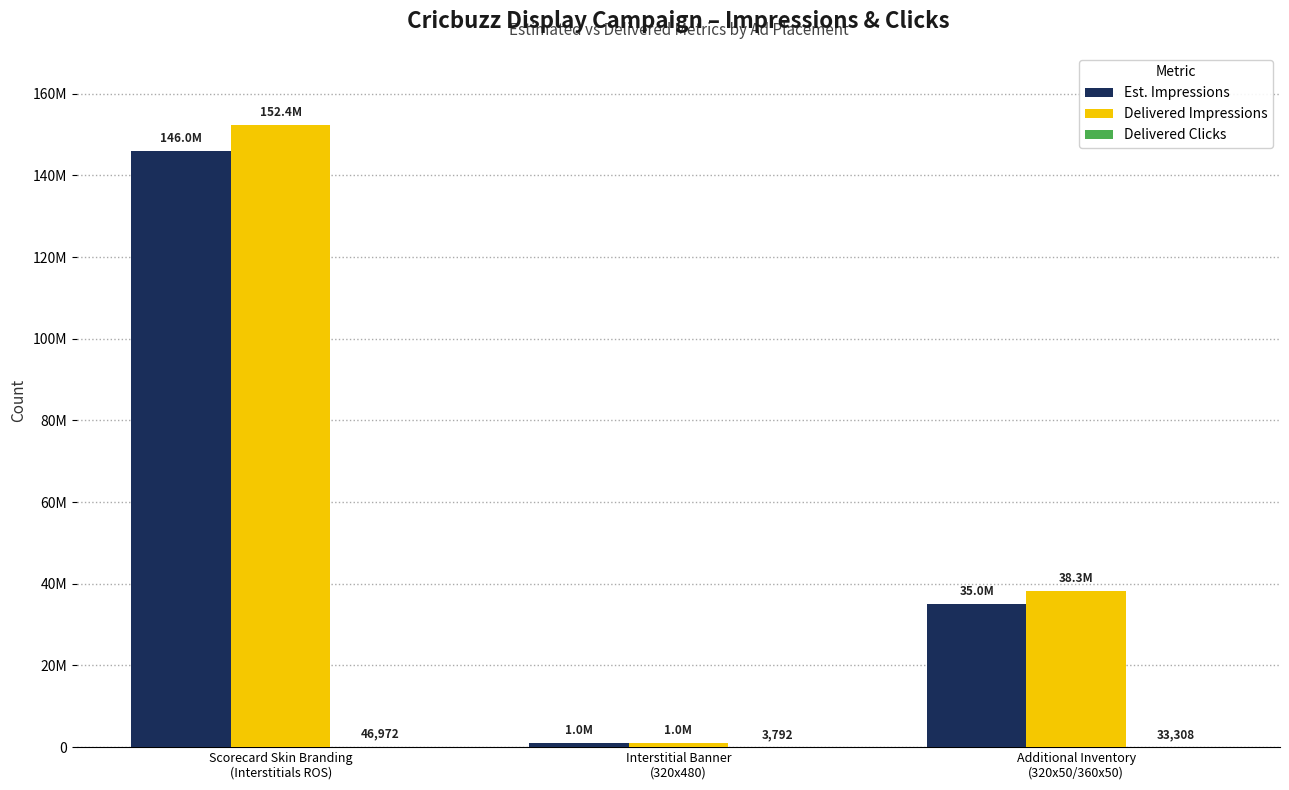

Reading left to right, extract all data points from this chart.

Est. Impressions: 145960000	1000000	35000000
Delivered Impressions: 152359560	1011836	38328202
Delivered Clicks: 46972	3792	33308